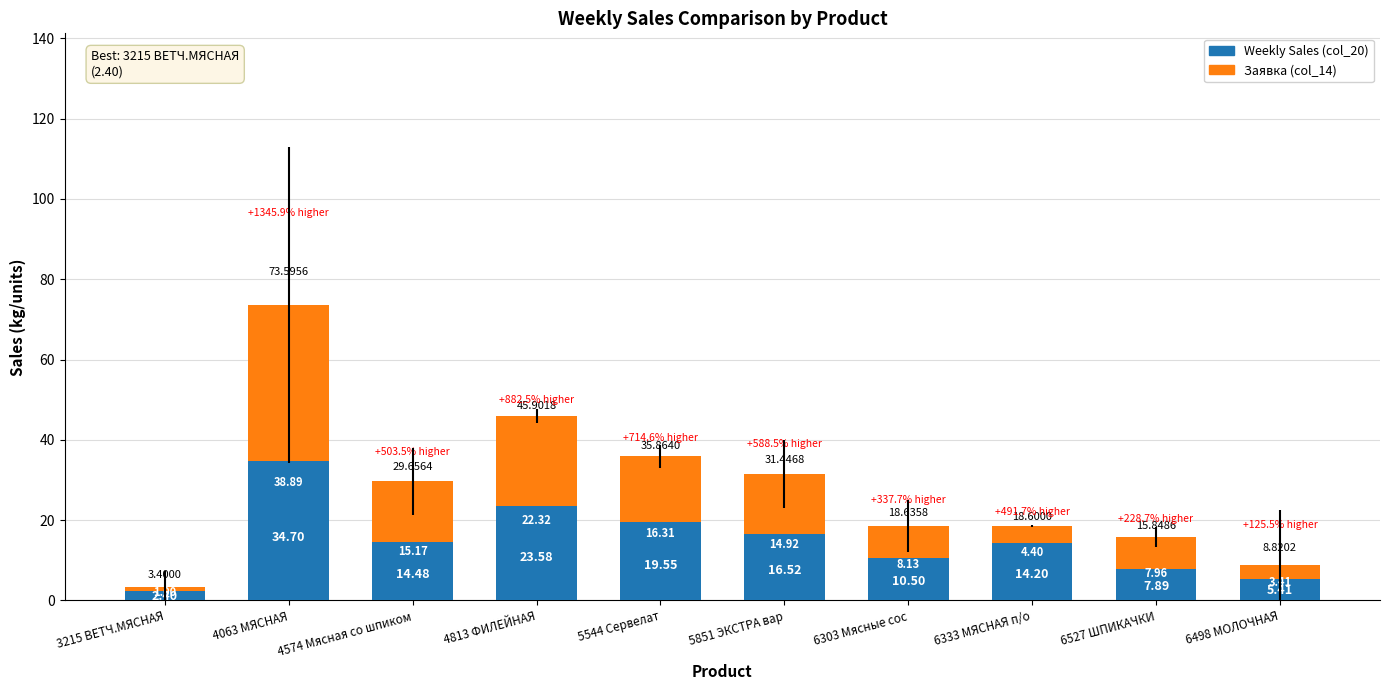

What are all the series names shown in the legend?

Weekly Sales (col_20), Заявка (col_14)